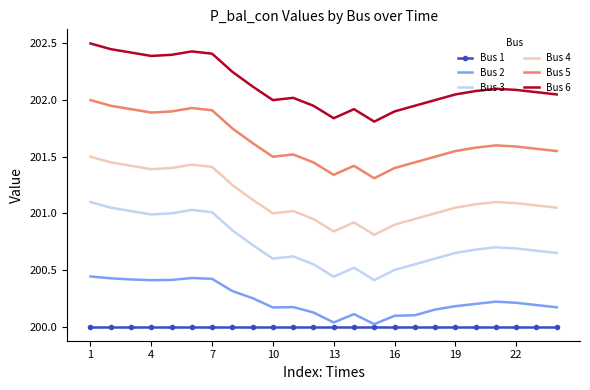

True or false: Bus 5 and Bus 2 cross at least once.

False